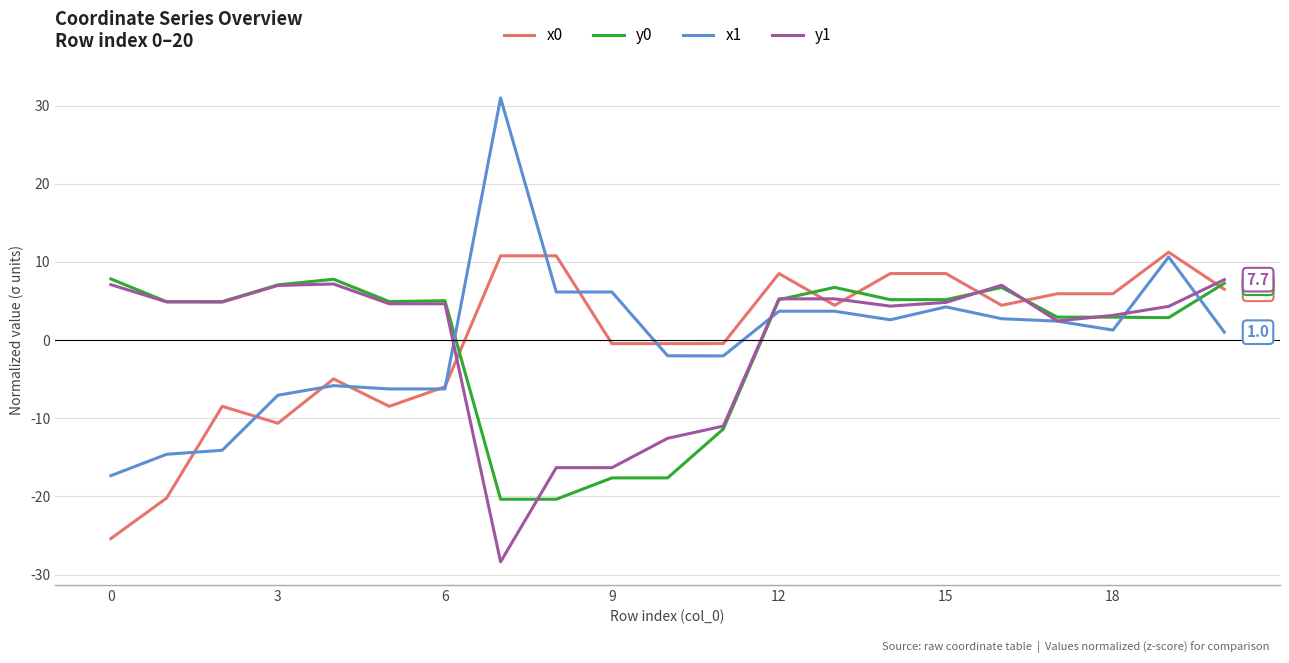

What is the highest value of the y1 series?

7.7